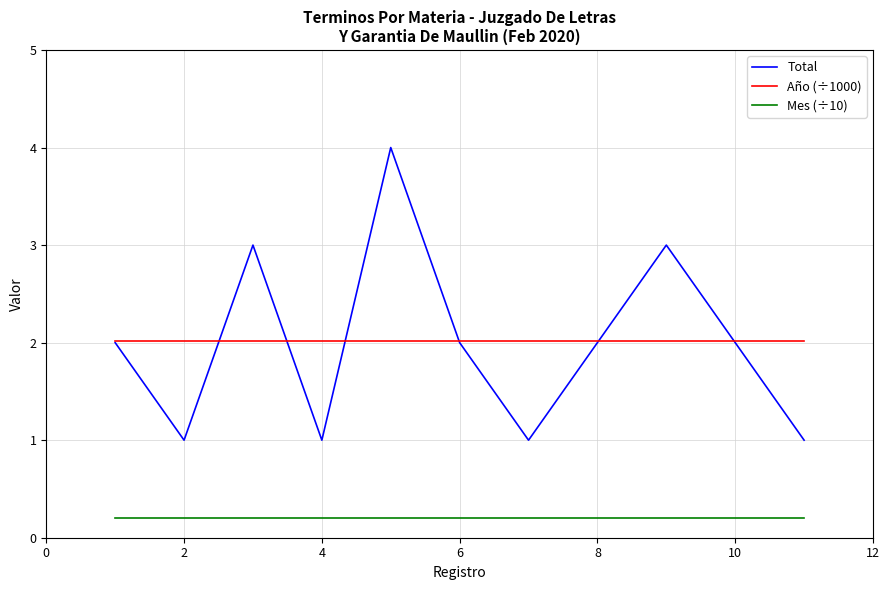

Reading left to right, extract all data points from this chart.

Total: 2.0	1.0	3.0	1.0	4.0	2.0	1.0	2.0	3.0	2.0	1.0
Año (÷1000): 2.0	2.0	2.0	2.0	2.0	2.0	2.0	2.0	2.0	2.0	2.0
Mes (÷10): 0.2	0.2	0.2	0.2	0.2	0.2	0.2	0.2	0.2	0.2	0.2